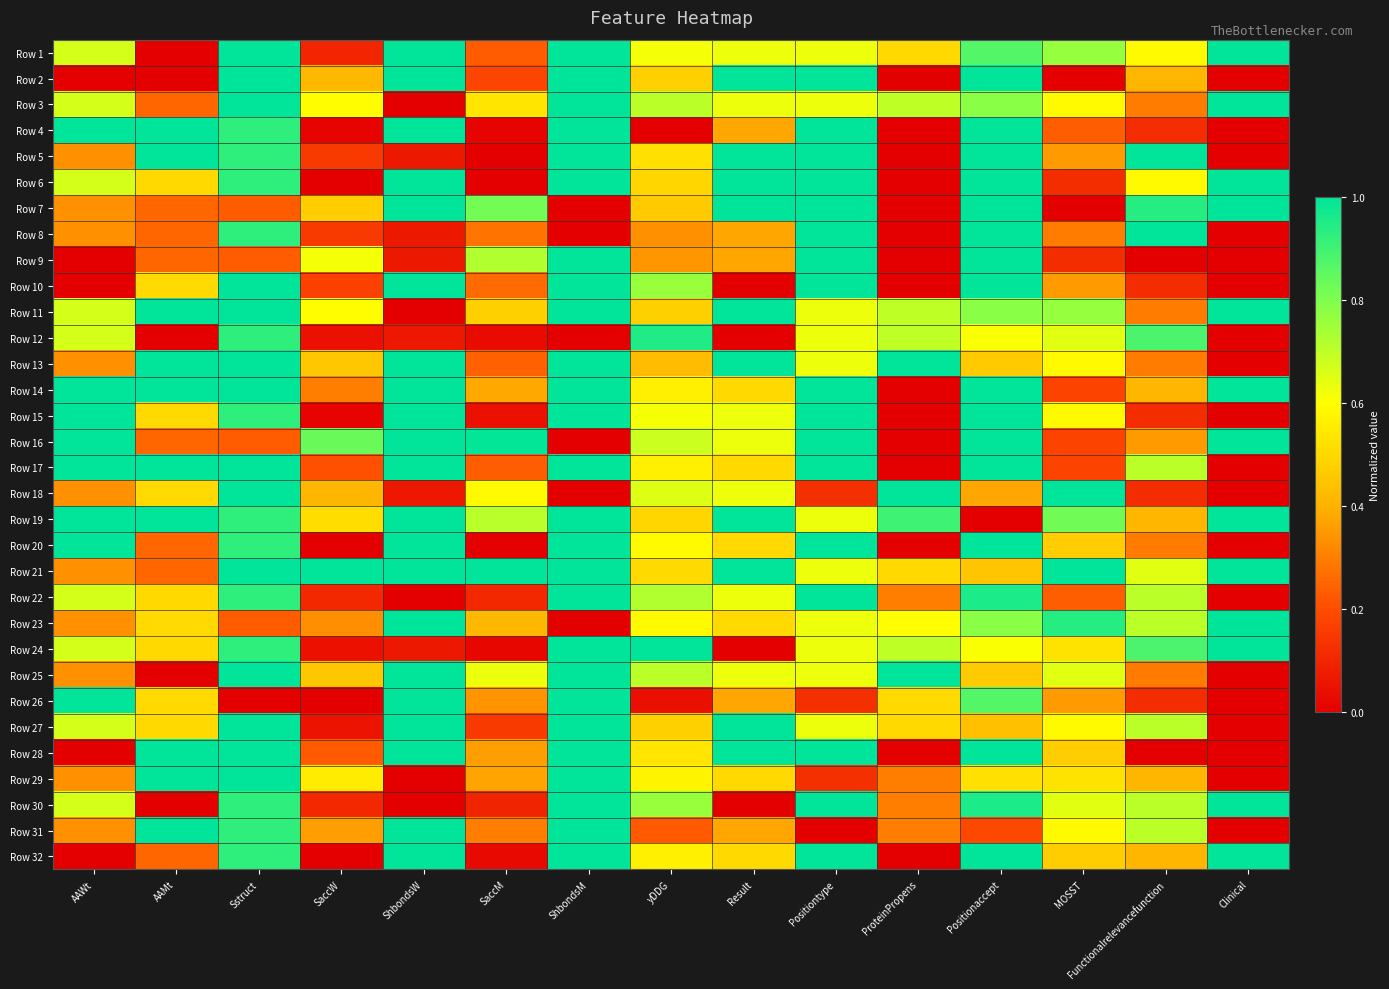

Reading left to right, transcribe all the data shown in this chart.

Row 1: AAWt=0.7	AAMt=0.0	Sstruct=1.0	SaccW=0.1	ShbondsW=1.0	SaccM=0.2	ShbondsM=1.0	yDDG=0.6	Result=0.6	Positiontype=0.6	ProteinPropens=0.5	Positionaccept=0.9	MOSST=0.8	Functionalrelevancefunction=0.6	Clinical=1.0
Row 2: AAWt=0.0	AAMt=0.0	Sstruct=1.0	SaccW=0.4	ShbondsW=1.0	SaccM=0.2	ShbondsM=1.0	yDDG=0.5	Result=1.0	Positiontype=1.0	ProteinPropens=0.0	Positionaccept=1.0	MOSST=0.0	Functionalrelevancefunction=0.4	Clinical=0.0
Row 3: AAWt=0.7	AAMt=0.2	Sstruct=1.0	SaccW=0.6	ShbondsW=0.0	SaccM=0.5	ShbondsM=1.0	yDDG=0.7	Result=0.6	Positiontype=0.6	ProteinPropens=0.7	Positionaccept=0.8	MOSST=0.6	Functionalrelevancefunction=0.3	Clinical=1.0
Row 4: AAWt=1.0	AAMt=1.0	Sstruct=0.9	SaccW=0.0	ShbondsW=1.0	SaccM=0.0	ShbondsM=1.0	yDDG=0.0	Result=0.4	Positiontype=1.0	ProteinPropens=0.0	Positionaccept=1.0	MOSST=0.2	Functionalrelevancefunction=0.1	Clinical=0.0
Row 5: AAWt=0.3	AAMt=1.0	Sstruct=0.9	SaccW=0.2	ShbondsW=0.1	SaccM=0.0	ShbondsM=1.0	yDDG=0.5	Result=1.0	Positiontype=1.0	ProteinPropens=0.0	Positionaccept=1.0	MOSST=0.4	Functionalrelevancefunction=1.0	Clinical=0.0
Row 6: AAWt=0.7	AAMt=0.5	Sstruct=0.9	SaccW=0.0	ShbondsW=1.0	SaccM=0.0	ShbondsM=1.0	yDDG=0.5	Result=1.0	Positiontype=1.0	ProteinPropens=0.0	Positionaccept=1.0	MOSST=0.1	Functionalrelevancefunction=0.6	Clinical=1.0
Row 7: AAWt=0.3	AAMt=0.2	Sstruct=0.2	SaccW=0.5	ShbondsW=1.0	SaccM=0.8	ShbondsM=0.0	yDDG=0.5	Result=1.0	Positiontype=1.0	ProteinPropens=0.0	Positionaccept=1.0	MOSST=0.0	Functionalrelevancefunction=0.9	Clinical=1.0
Row 8: AAWt=0.3	AAMt=0.2	Sstruct=0.9	SaccW=0.2	ShbondsW=0.1	SaccM=0.3	ShbondsM=0.0	yDDG=0.3	Result=0.4	Positiontype=1.0	ProteinPropens=0.0	Positionaccept=1.0	MOSST=0.3	Functionalrelevancefunction=1.0	Clinical=0.0
Row 9: AAWt=0.0	AAMt=0.2	Sstruct=0.2	SaccW=0.6	ShbondsW=0.1	SaccM=0.7	ShbondsM=1.0	yDDG=0.3	Result=0.4	Positiontype=1.0	ProteinPropens=0.0	Positionaccept=1.0	MOSST=0.1	Functionalrelevancefunction=0.0	Clinical=0.0
Row 10: AAWt=0.0	AAMt=0.5	Sstruct=1.0	SaccW=0.2	ShbondsW=1.0	SaccM=0.3	ShbondsM=1.0	yDDG=0.8	Result=0.0	Positiontype=1.0	ProteinPropens=0.0	Positionaccept=1.0	MOSST=0.4	Functionalrelevancefunction=0.1	Clinical=0.0
Row 11: AAWt=0.7	AAMt=1.0	Sstruct=1.0	SaccW=0.6	ShbondsW=0.0	SaccM=0.5	ShbondsM=1.0	yDDG=0.5	Result=1.0	Positiontype=0.6	ProteinPropens=0.7	Positionaccept=0.8	MOSST=0.8	Functionalrelevancefunction=0.3	Clinical=1.0
Row 12: AAWt=0.7	AAMt=0.0	Sstruct=0.9	SaccW=0.0	ShbondsW=0.1	SaccM=0.0	ShbondsM=0.0	yDDG=0.9	Result=0.0	Positiontype=0.6	ProteinPropens=0.7	Positionaccept=0.6	MOSST=0.6	Functionalrelevancefunction=0.9	Clinical=0.0
Row 13: AAWt=0.3	AAMt=1.0	Sstruct=1.0	SaccW=0.5	ShbondsW=1.0	SaccM=0.2	ShbondsM=1.0	yDDG=0.4	Result=1.0	Positiontype=0.6	ProteinPropens=1.0	Positionaccept=0.5	MOSST=0.6	Functionalrelevancefunction=0.3	Clinical=0.0
Row 14: AAWt=1.0	AAMt=1.0	Sstruct=1.0	SaccW=0.3	ShbondsW=1.0	SaccM=0.4	ShbondsM=1.0	yDDG=0.6	Result=0.5	Positiontype=1.0	ProteinPropens=0.0	Positionaccept=1.0	MOSST=0.2	Functionalrelevancefunction=0.4	Clinical=1.0
Row 15: AAWt=1.0	AAMt=0.5	Sstruct=0.9	SaccW=0.0	ShbondsW=1.0	SaccM=0.0	ShbondsM=1.0	yDDG=0.6	Result=0.6	Positiontype=1.0	ProteinPropens=0.0	Positionaccept=1.0	MOSST=0.6	Functionalrelevancefunction=0.1	Clinical=0.0
Row 16: AAWt=1.0	AAMt=0.2	Sstruct=0.2	SaccW=0.8	ShbondsW=1.0	SaccM=1.0	ShbondsM=0.0	yDDG=0.7	Result=0.6	Positiontype=1.0	ProteinPropens=0.0	Positionaccept=1.0	MOSST=0.2	Functionalrelevancefunction=0.4	Clinical=1.0
Row 17: AAWt=1.0	AAMt=1.0	Sstruct=1.0	SaccW=0.2	ShbondsW=1.0	SaccM=0.2	ShbondsM=1.0	yDDG=0.6	Result=0.5	Positiontype=1.0	ProteinPropens=0.0	Positionaccept=1.0	MOSST=0.2	Functionalrelevancefunction=0.7	Clinical=0.0
Row 18: AAWt=0.3	AAMt=0.5	Sstruct=1.0	SaccW=0.4	ShbondsW=0.1	SaccM=0.6	ShbondsM=0.0	yDDG=0.7	Result=0.6	Positiontype=0.1	ProteinPropens=1.0	Positionaccept=0.4	MOSST=1.0	Functionalrelevancefunction=0.1	Clinical=0.0
Row 19: AAWt=1.0	AAMt=1.0	Sstruct=0.9	SaccW=0.5	ShbondsW=1.0	SaccM=0.7	ShbondsM=1.0	yDDG=0.5	Result=1.0	Positiontype=0.6	ProteinPropens=0.9	Positionaccept=0.0	MOSST=0.8	Functionalrelevancefunction=0.4	Clinical=1.0
Row 20: AAWt=1.0	AAMt=0.2	Sstruct=0.9	SaccW=0.0	ShbondsW=1.0	SaccM=0.0	ShbondsM=1.0	yDDG=0.6	Result=0.5	Positiontype=1.0	ProteinPropens=0.0	Positionaccept=1.0	MOSST=0.5	Functionalrelevancefunction=0.3	Clinical=0.0
Row 21: AAWt=0.3	AAMt=0.2	Sstruct=1.0	SaccW=1.0	ShbondsW=1.0	SaccM=1.0	ShbondsM=1.0	yDDG=0.5	Result=1.0	Positiontype=0.6	ProteinPropens=0.5	Positionaccept=0.4	MOSST=1.0	Functionalrelevancefunction=0.6	Clinical=1.0
Row 22: AAWt=0.7	AAMt=0.5	Sstruct=0.9	SaccW=0.1	ShbondsW=0.0	SaccM=0.1	ShbondsM=1.0	yDDG=0.7	Result=0.6	Positiontype=1.0	ProteinPropens=0.3	Positionaccept=1.0	MOSST=0.2	Functionalrelevancefunction=0.7	Clinical=0.0
Row 23: AAWt=0.3	AAMt=0.5	Sstruct=0.2	SaccW=0.3	ShbondsW=1.0	SaccM=0.4	ShbondsM=0.0	yDDG=0.6	Result=0.5	Positiontype=0.6	ProteinPropens=0.6	Positionaccept=0.8	MOSST=0.9	Functionalrelevancefunction=0.7	Clinical=1.0
Row 24: AAWt=0.7	AAMt=0.5	Sstruct=0.9	SaccW=0.0	ShbondsW=0.1	SaccM=0.0	ShbondsM=1.0	yDDG=1.0	Result=0.0	Positiontype=0.6	ProteinPropens=0.7	Positionaccept=0.6	MOSST=0.5	Functionalrelevancefunction=0.9	Clinical=1.0
Row 25: AAWt=0.3	AAMt=0.0	Sstruct=1.0	SaccW=0.5	ShbondsW=1.0	SaccM=0.6	ShbondsM=1.0	yDDG=0.7	Result=0.6	Positiontype=0.6	ProteinPropens=1.0	Positionaccept=0.5	MOSST=0.6	Functionalrelevancefunction=0.3	Clinical=0.0
Row 26: AAWt=1.0	AAMt=0.5	Sstruct=0.0	SaccW=0.0	ShbondsW=1.0	SaccM=0.3	ShbondsM=1.0	yDDG=0.0	Result=0.4	Positiontype=0.1	ProteinPropens=0.5	Positionaccept=0.9	MOSST=0.4	Functionalrelevancefunction=0.1	Clinical=0.0
Row 27: AAWt=0.7	AAMt=0.5	Sstruct=1.0	SaccW=0.1	ShbondsW=1.0	SaccM=0.2	ShbondsM=1.0	yDDG=0.5	Result=1.0	Positiontype=0.6	ProteinPropens=0.5	Positionaccept=0.4	MOSST=0.6	Functionalrelevancefunction=0.7	Clinical=0.0
Row 28: AAWt=0.0	AAMt=1.0	Sstruct=1.0	SaccW=0.2	ShbondsW=1.0	SaccM=0.4	ShbondsM=1.0	yDDG=0.5	Result=1.0	Positiontype=1.0	ProteinPropens=0.0	Positionaccept=1.0	MOSST=0.5	Functionalrelevancefunction=0.0	Clinical=0.0
Row 29: AAWt=0.3	AAMt=1.0	Sstruct=1.0	SaccW=0.6	ShbondsW=0.0	SaccM=0.4	ShbondsM=1.0	yDDG=0.6	Result=0.5	Positiontype=0.1	ProteinPropens=0.3	Positionaccept=0.5	MOSST=0.5	Functionalrelevancefunction=0.4	Clinical=0.0
Row 30: AAWt=0.7	AAMt=0.0	Sstruct=0.9	SaccW=0.1	ShbondsW=0.0	SaccM=0.1	ShbondsM=1.0	yDDG=0.8	Result=0.0	Positiontype=1.0	ProteinPropens=0.3	Positionaccept=1.0	MOSST=0.6	Functionalrelevancefunction=0.7	Clinical=1.0
Row 31: AAWt=0.3	AAMt=1.0	Sstruct=0.9	SaccW=0.4	ShbondsW=1.0	SaccM=0.3	ShbondsM=1.0	yDDG=0.2	Result=0.4	Positiontype=0.0	ProteinPropens=0.3	Positionaccept=0.2	MOSST=0.6	Functionalrelevancefunction=0.7	Clinical=0.0
Row 32: AAWt=0.0	AAMt=0.2	Sstruct=0.9	SaccW=0.0	ShbondsW=1.0	SaccM=0.0	ShbondsM=1.0	yDDG=0.6	Result=0.5	Positiontype=1.0	ProteinPropens=0.0	Positionaccept=1.0	MOSST=0.5	Functionalrelevancefunction=0.4	Clinical=1.0